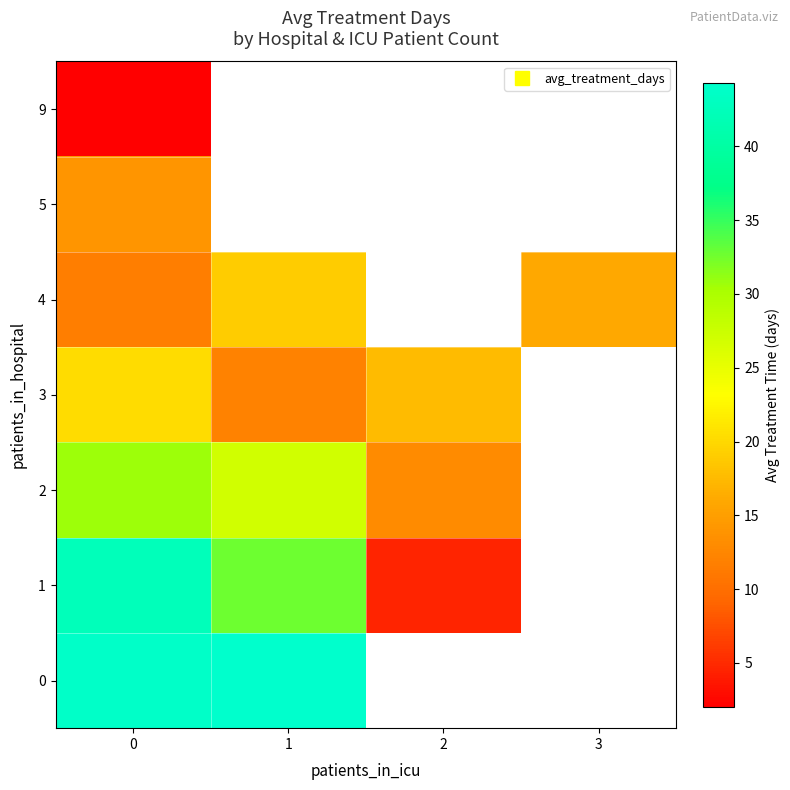

How many positive values does the 5 series have?

1